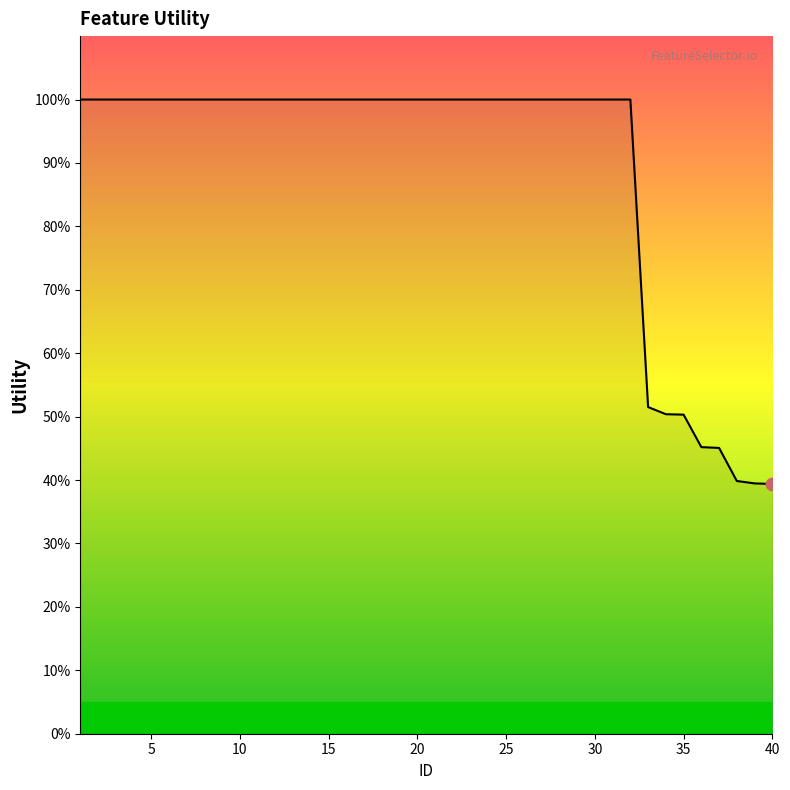

What is the maximum value shown in the chart?

100.0